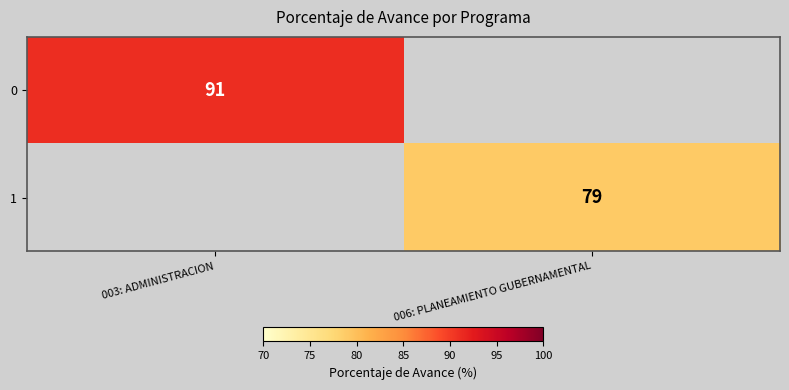

Is it true that 0 equals 127.2 at 003: ADMINISTRACION?

False